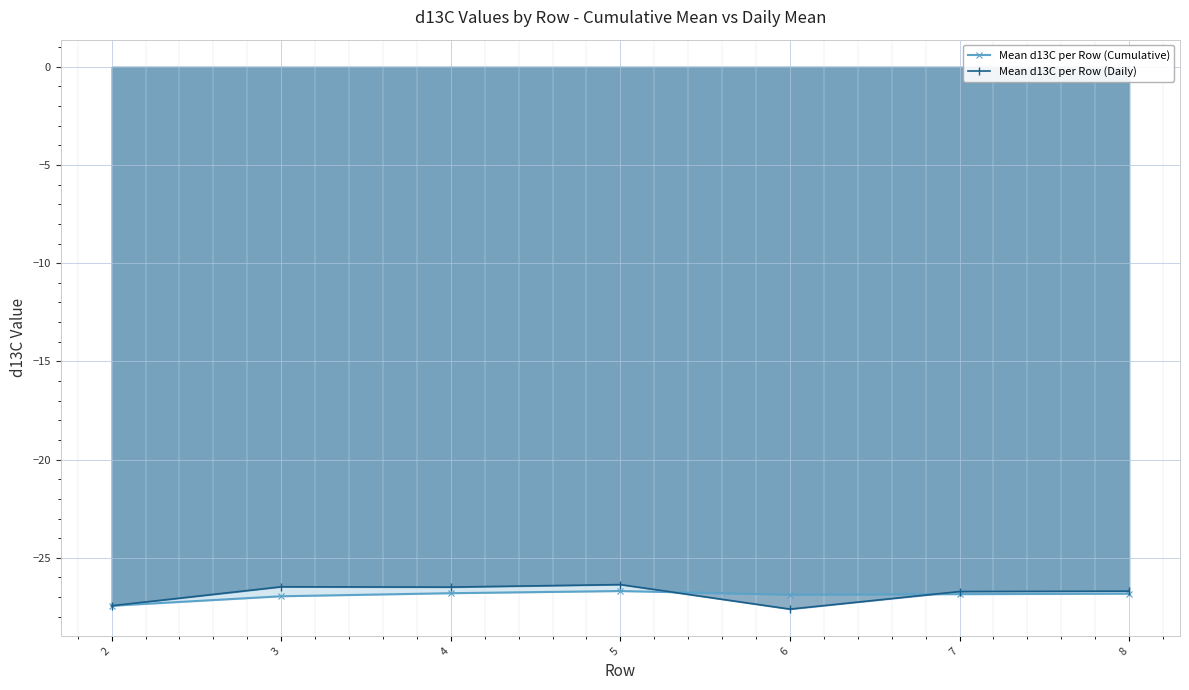

How many lines are shown in the chart?

2